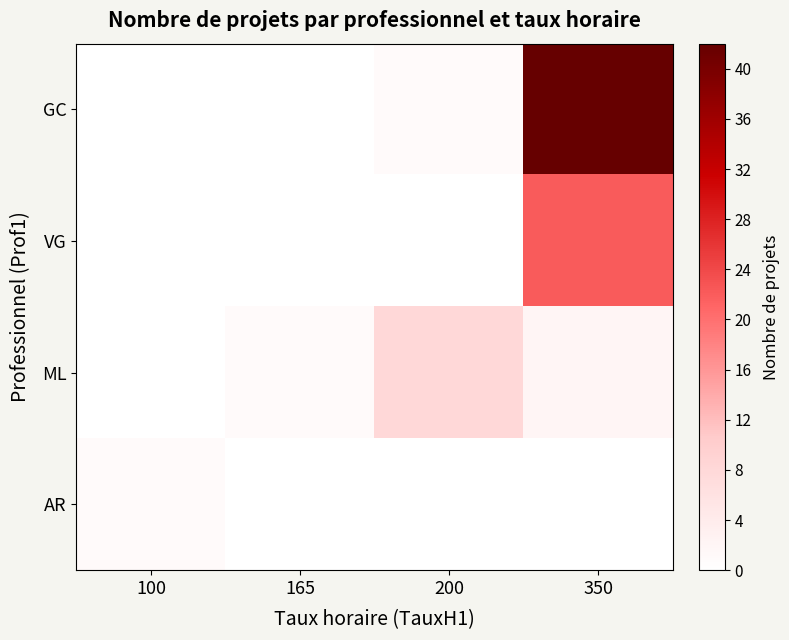

Which series has the largest total across all categories?

GC